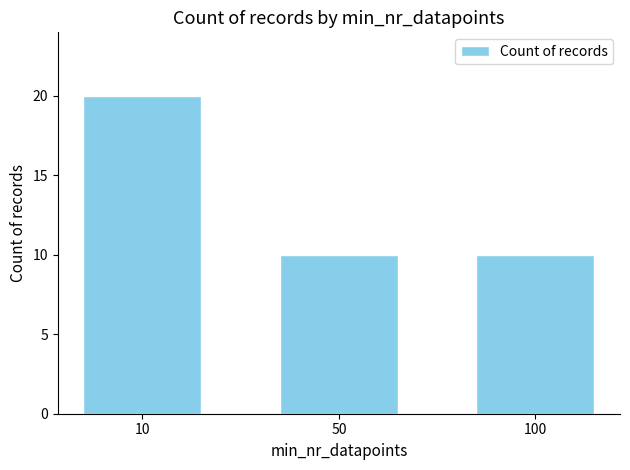

Is it true that the value at 100 is 10?

True